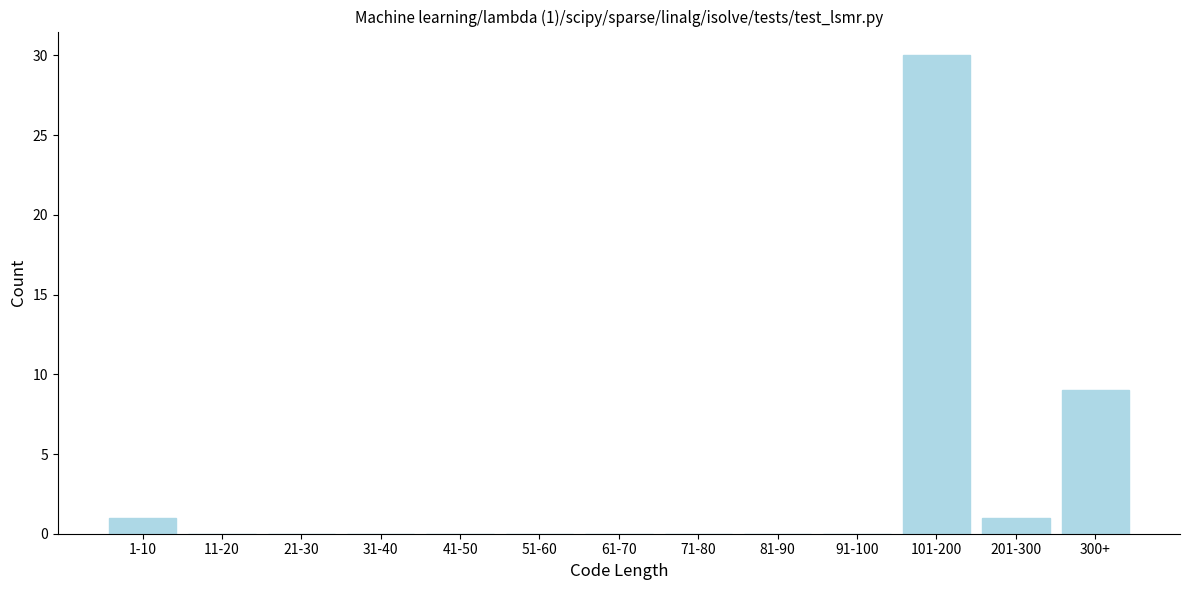

Reading left to right, transcribe all the data shown in this chart.

1-10=1	11-20=0	21-30=0	31-40=0	41-50=0	51-60=0	61-70=0	71-80=0	81-90=0	91-100=0	101-200=30	201-300=1	300+=9